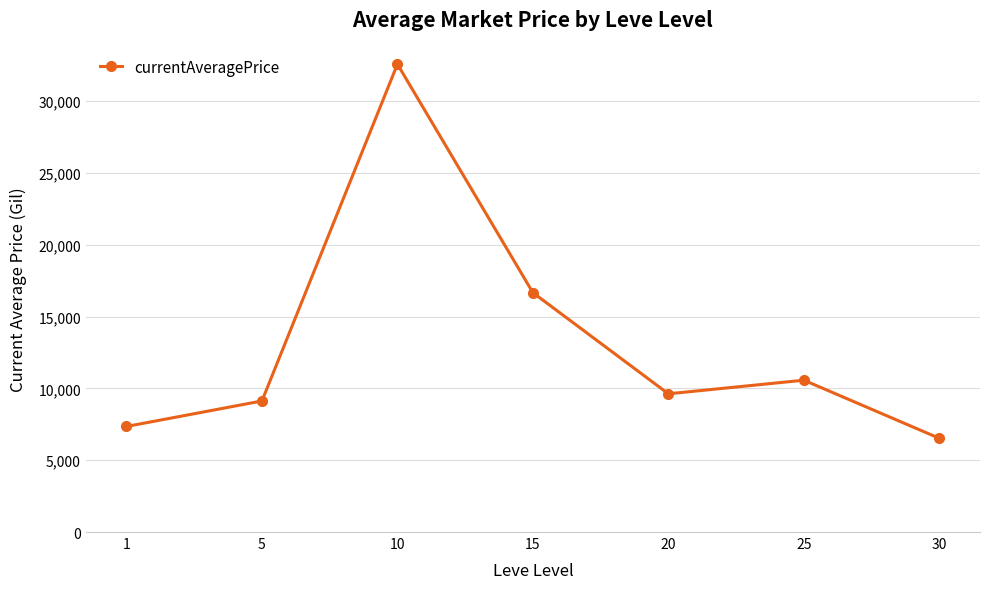

Rank the categories by value from lowest to highest.

30, 1, 5, 20, 25, 15, 10